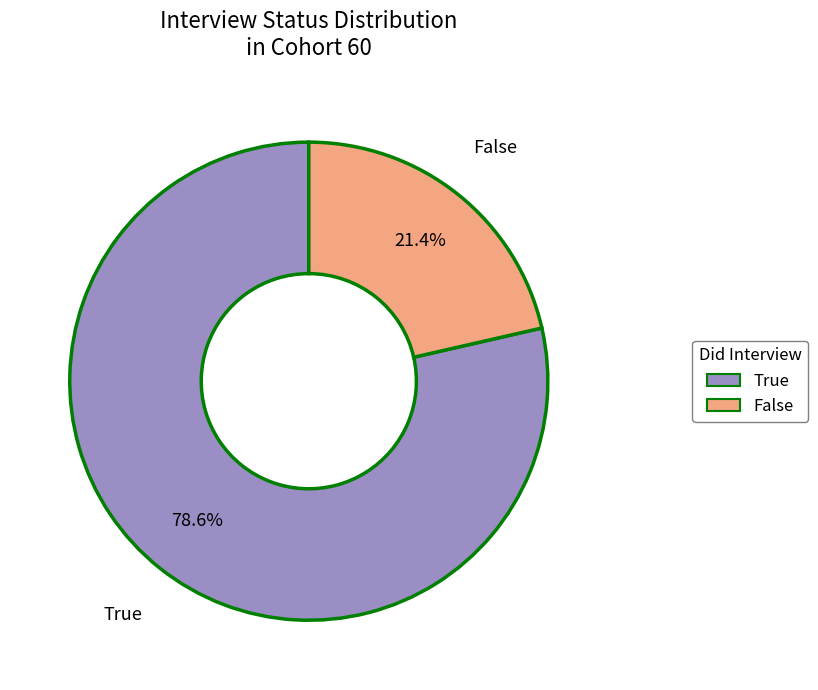

To the nearest percent, what is the combined percentage of False and True?

100%